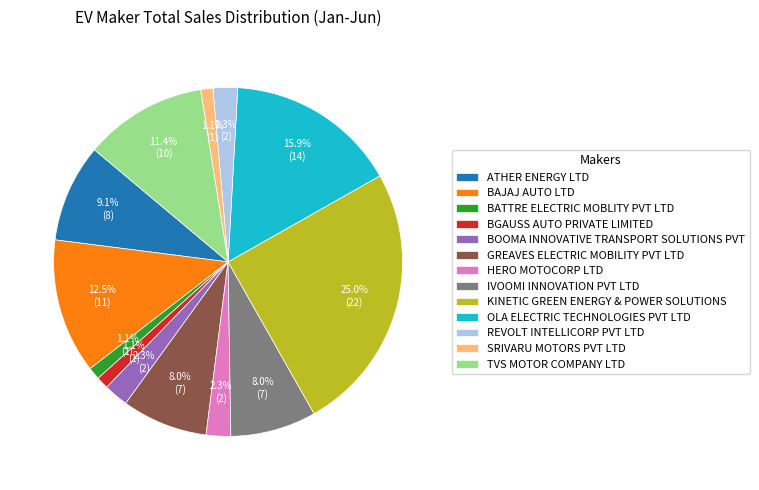

Which has a higher value, GREAVES ELECTRIC MOBILITY PVT LTD or KINETIC GREEN ENERGY & POWER SOLUTIONS?

KINETIC GREEN ENERGY & POWER SOLUTIONS